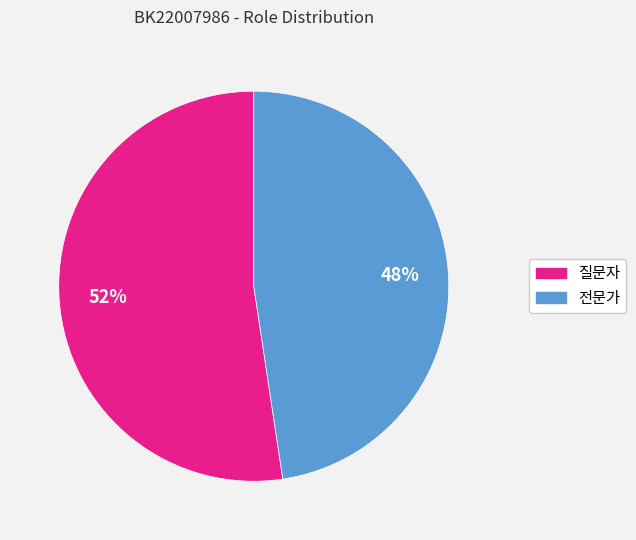

To the nearest percent, what percentage of the pie is 질문자?

52%